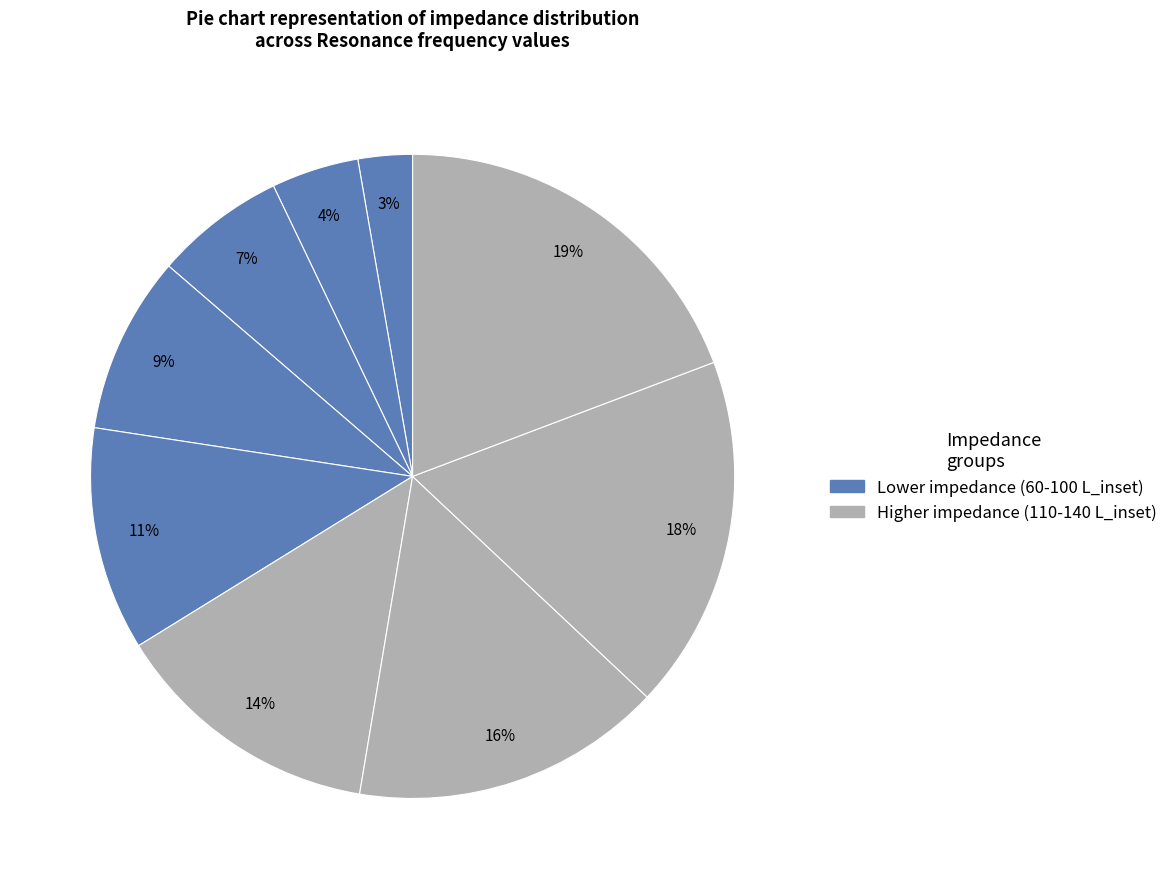

To the nearest percent, what is the average slice percentage?

11%